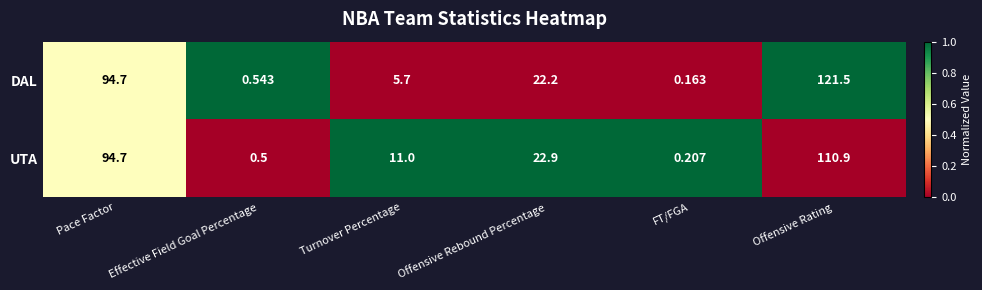

Is the value of UTA at Offensive Rating greater than the value of DAL at FT/FGA?

Yes